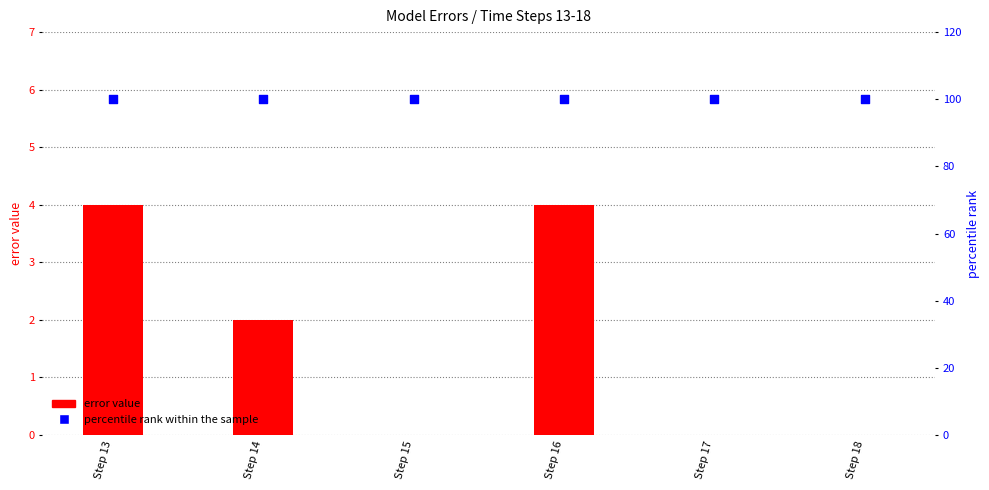

Which series contains the lowest Y value?

error value